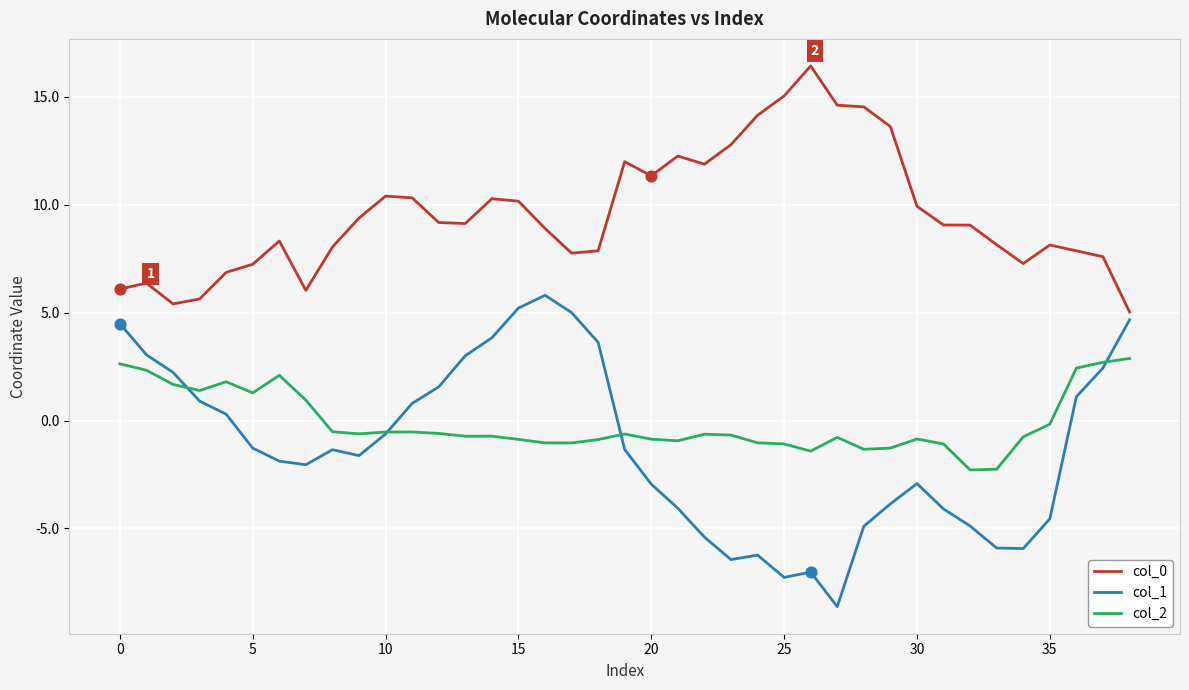

Which series has the largest total across all categories?

col_0